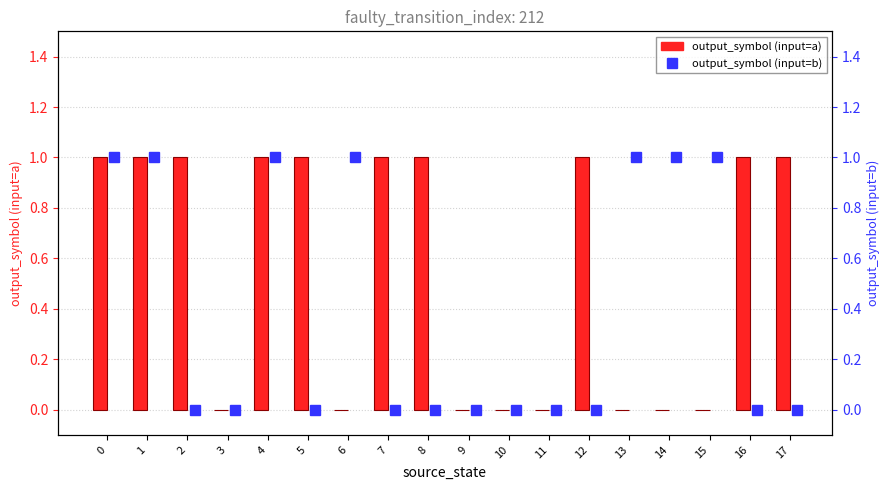

Are the bars grouped side by side (vs. stacked)?

Yes